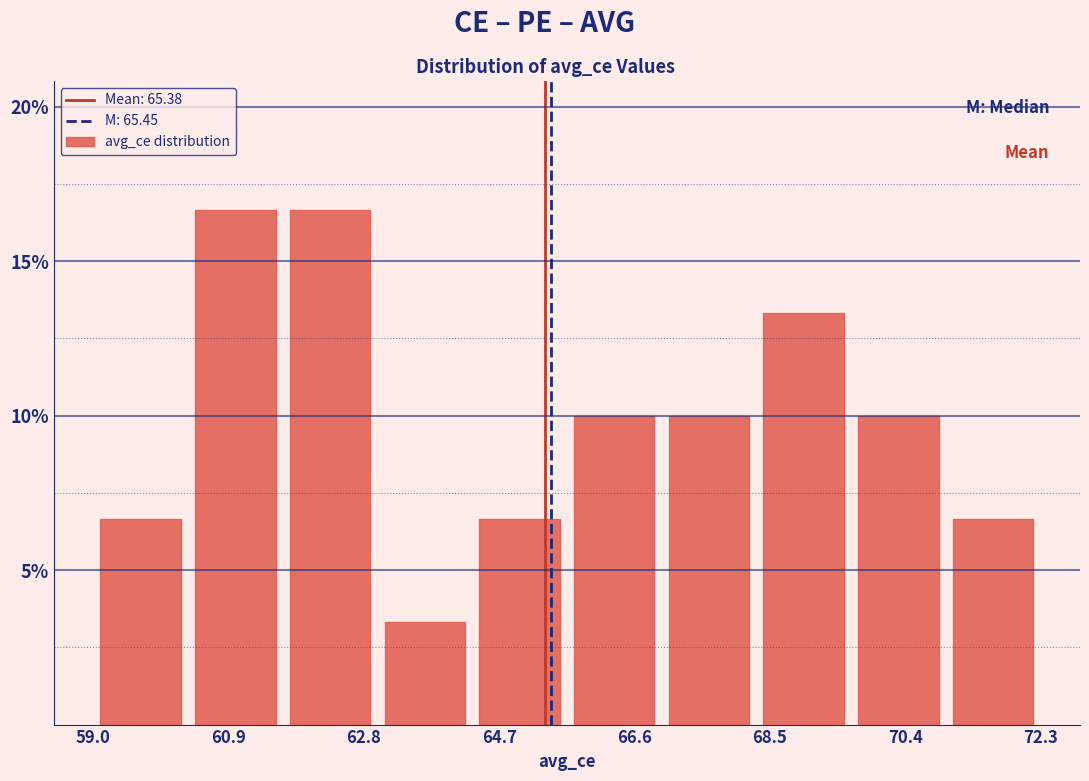

Reading left to right, transcribe this chart: for each bar, give the range it covers on the x-axis and its height. Neither the bar edges nor the heights are printed on the chart, so give them approximately, as read against the axes.

59.0 to 60.4: 6.5
60.4 to 61.6: 16.5
61.6 to 63.0: 16.5
63.0 to 64.4: 3.5
64.4 to 65.6: 6.5
65.6 to 67.0: 10.0
67.0 to 68.4: 10.0
68.4 to 69.6: 13.5
69.6 to 71.0: 10.0
71.0 to 72.4: 6.5